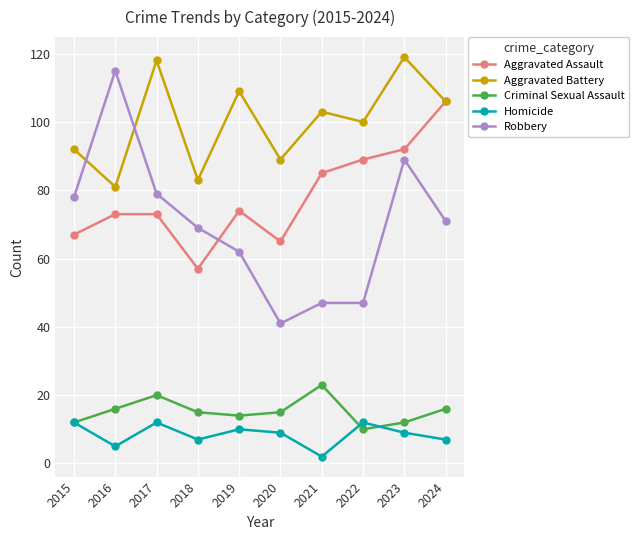

How many interior local peaks does the Homicide series have?

3